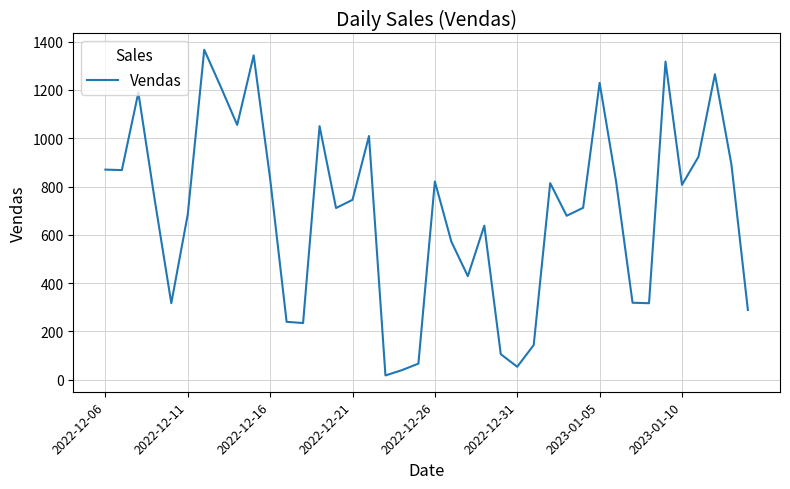

What is the greatest value displayed?

1366